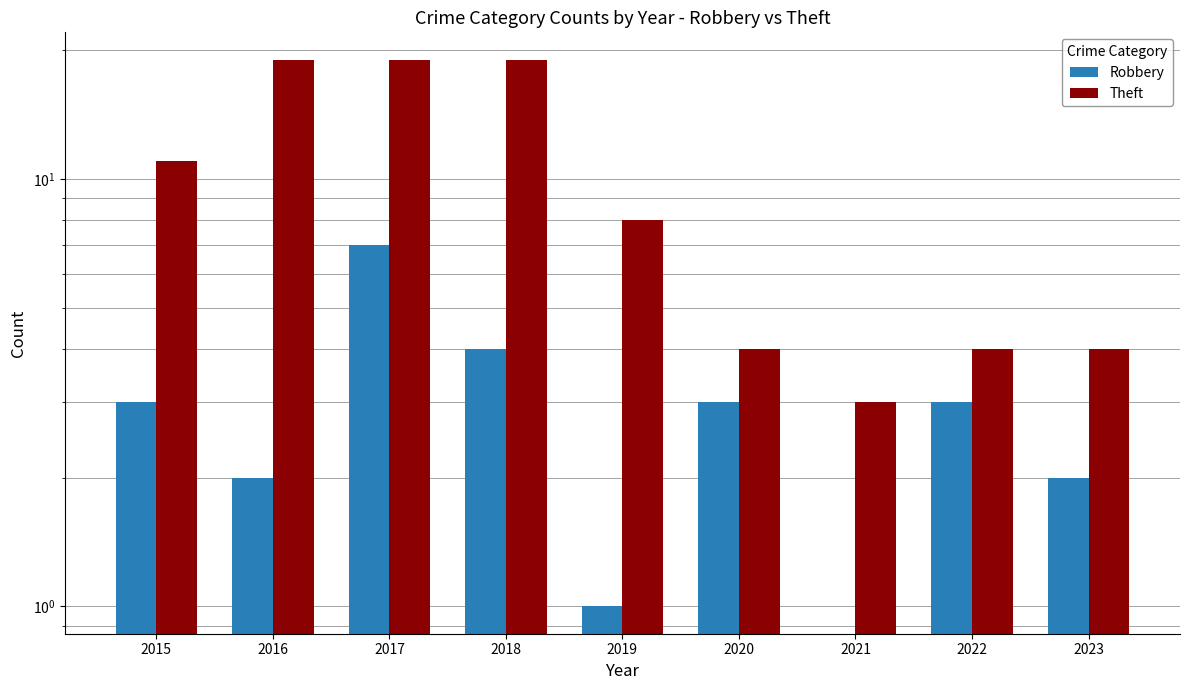

The value of Theft at 2021 is 3. True or false?

True